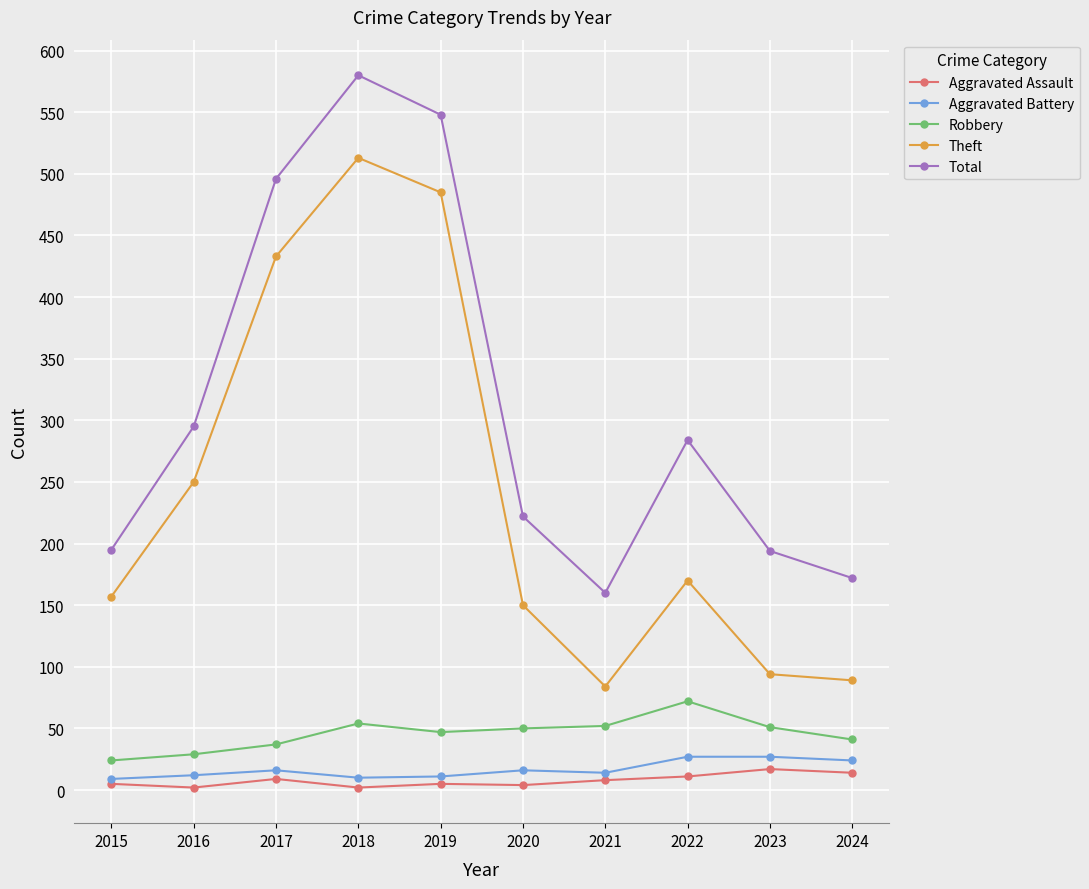

What is the greatest value displayed?

580